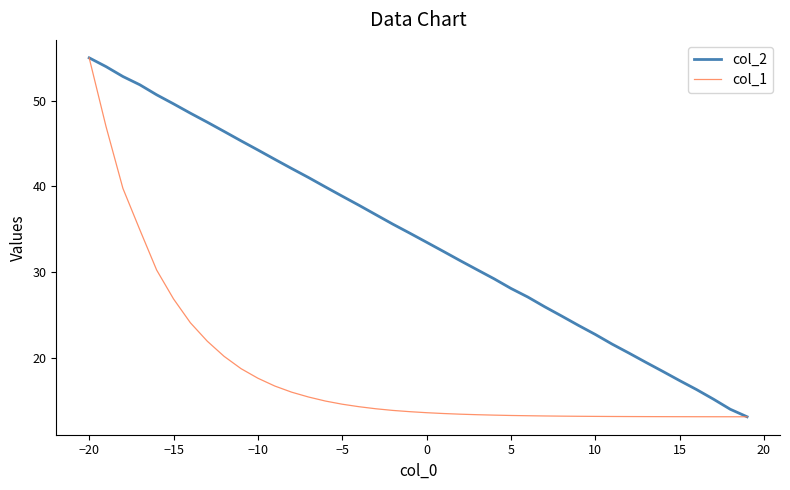

What is the average value of the col_1 series?

18.3